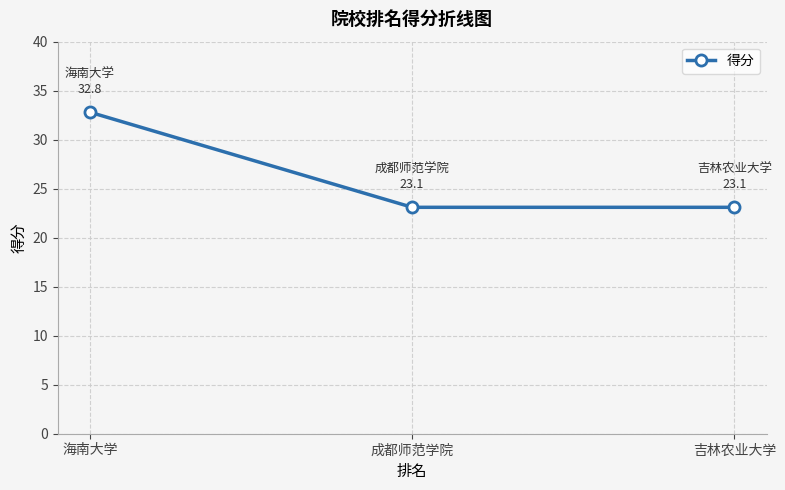

What is the difference between the values at 成都师范学院 and 海南大学?

9.7